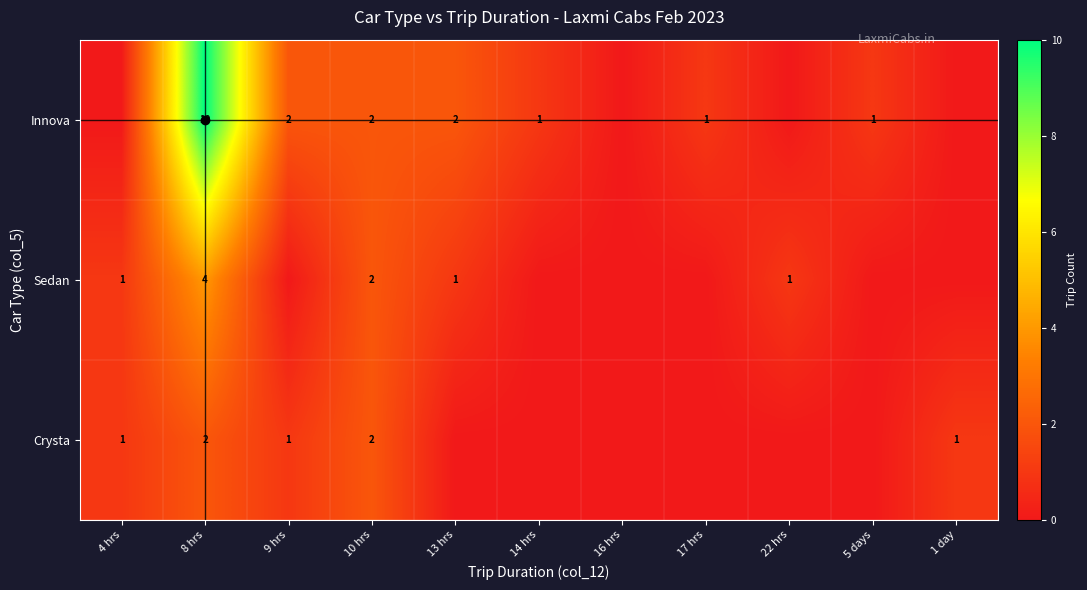

The value of Innova at 10 hrs is 2. True or false?

True